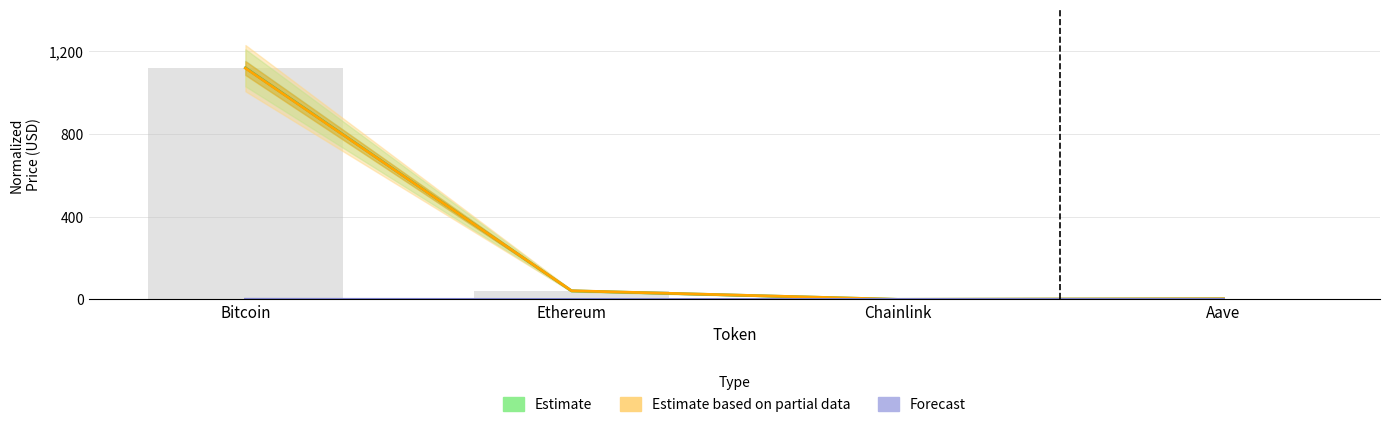

Does the chart contain any negative values?

No